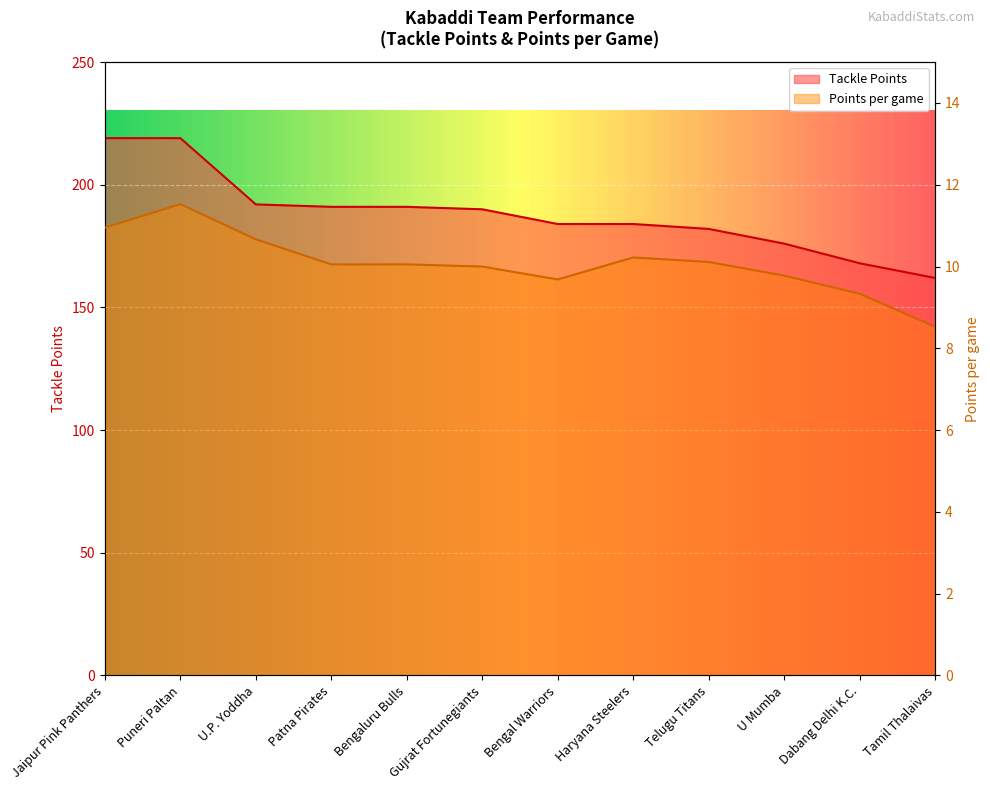

What is the value of the Tackle Points point at the 10th from the left?

176.0